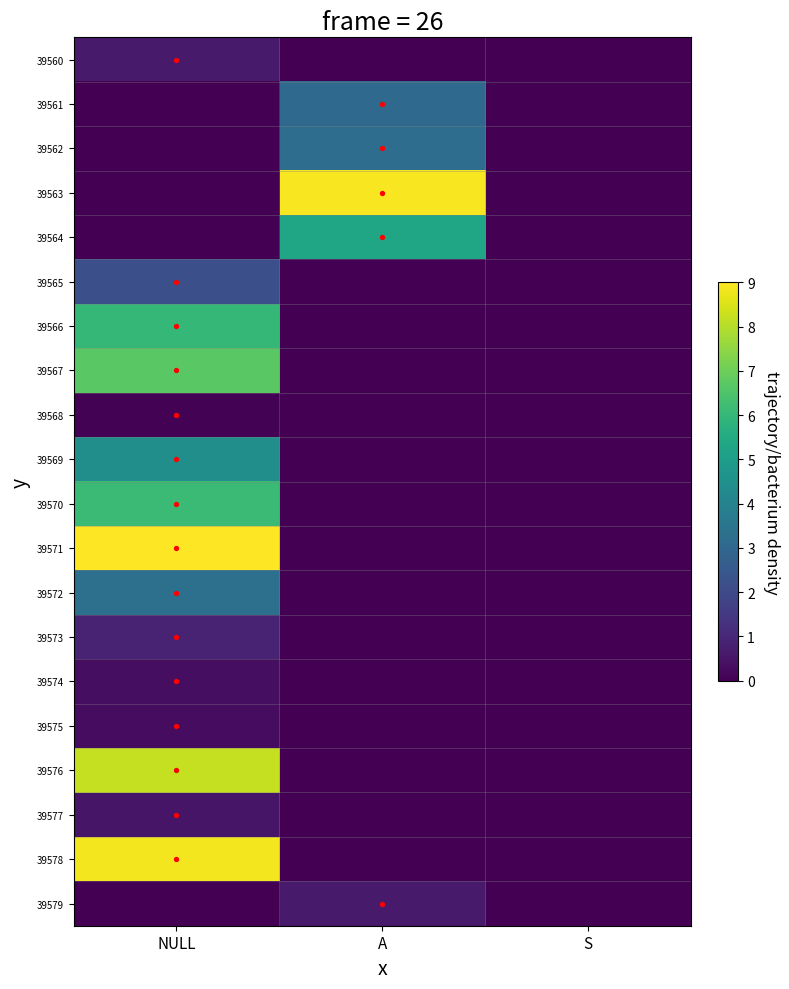

What is the total value across all series at NULL?

57.5